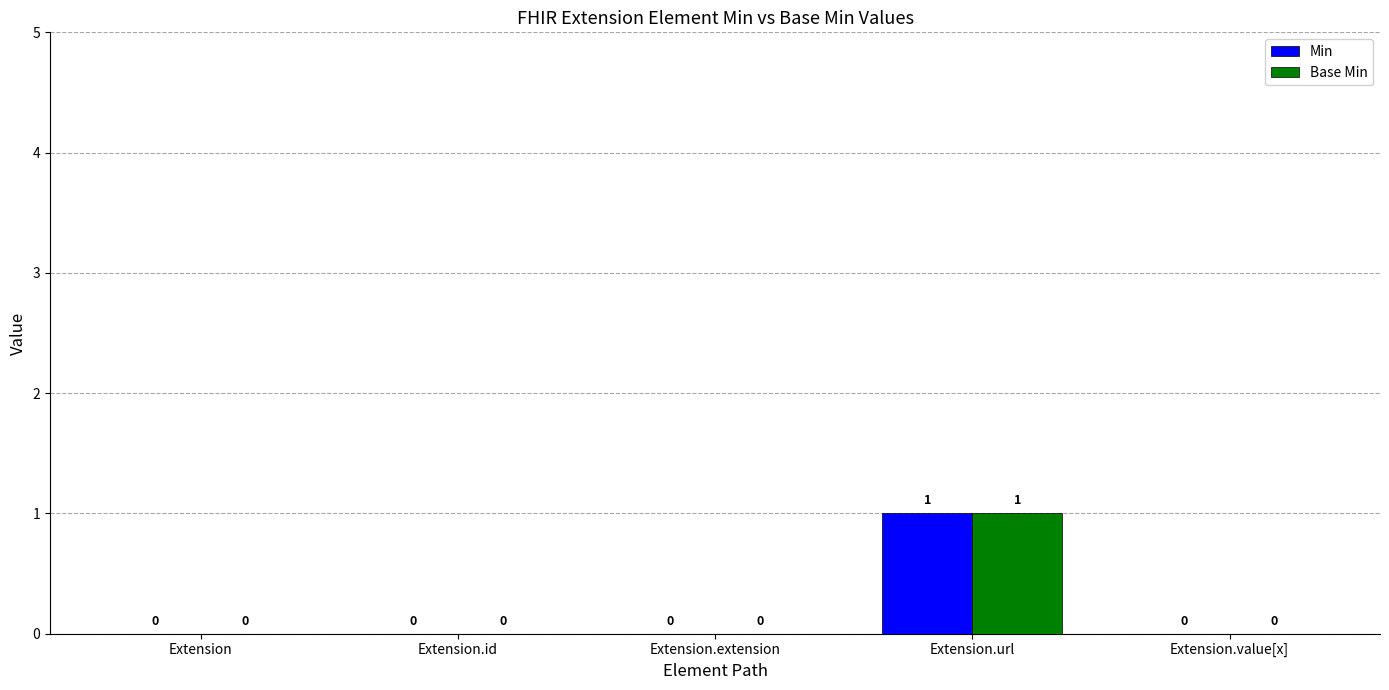

What is the sum of all Min values?

1